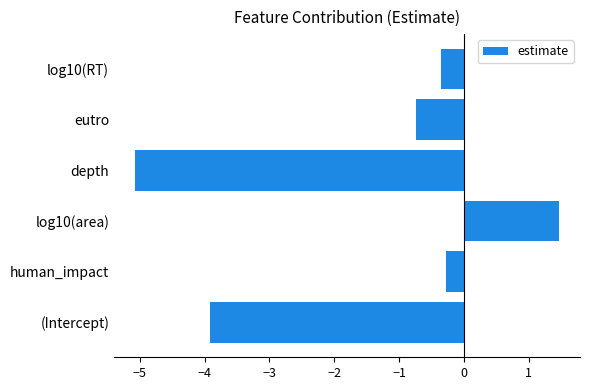

Reading bottom to top, what are all the values shown in this chart?

-3.9	-0.3	1.5	-5.1	-0.7	-0.4